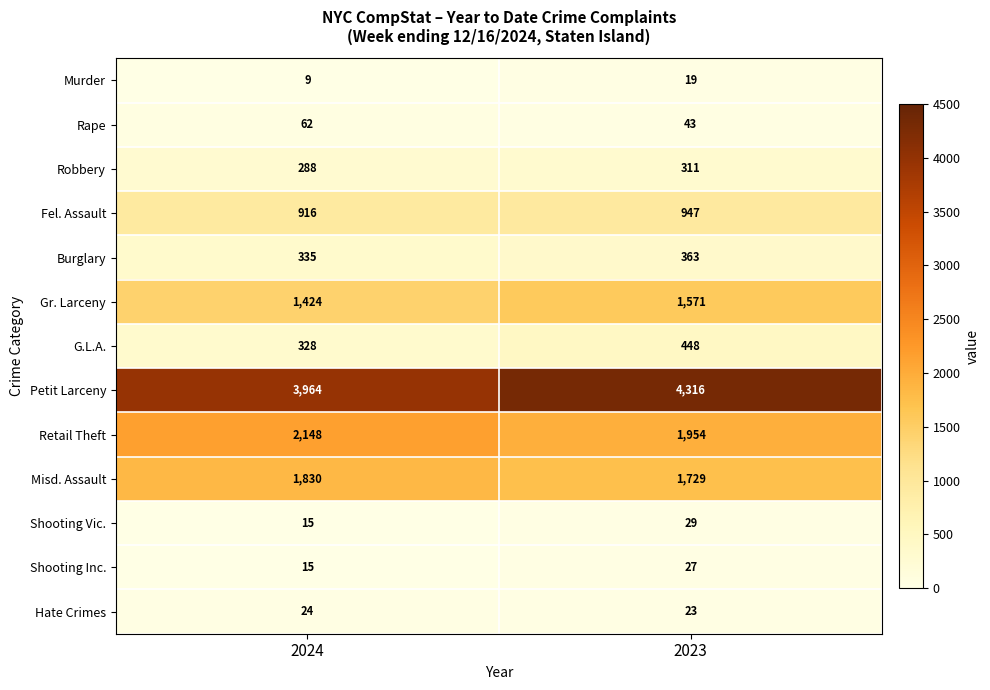

What is the sum of the Petit Larceny values at 2024 and 2023?

8280